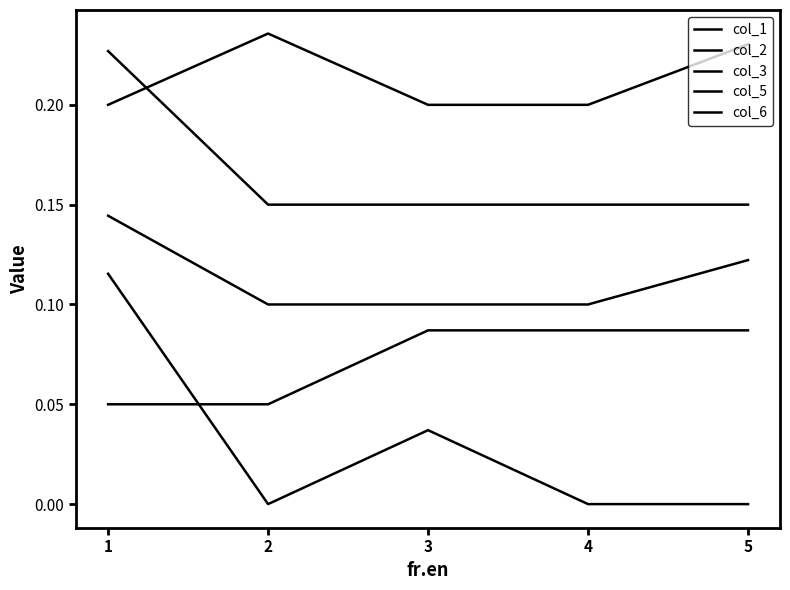

Read the col_6 value at 1.

0.2